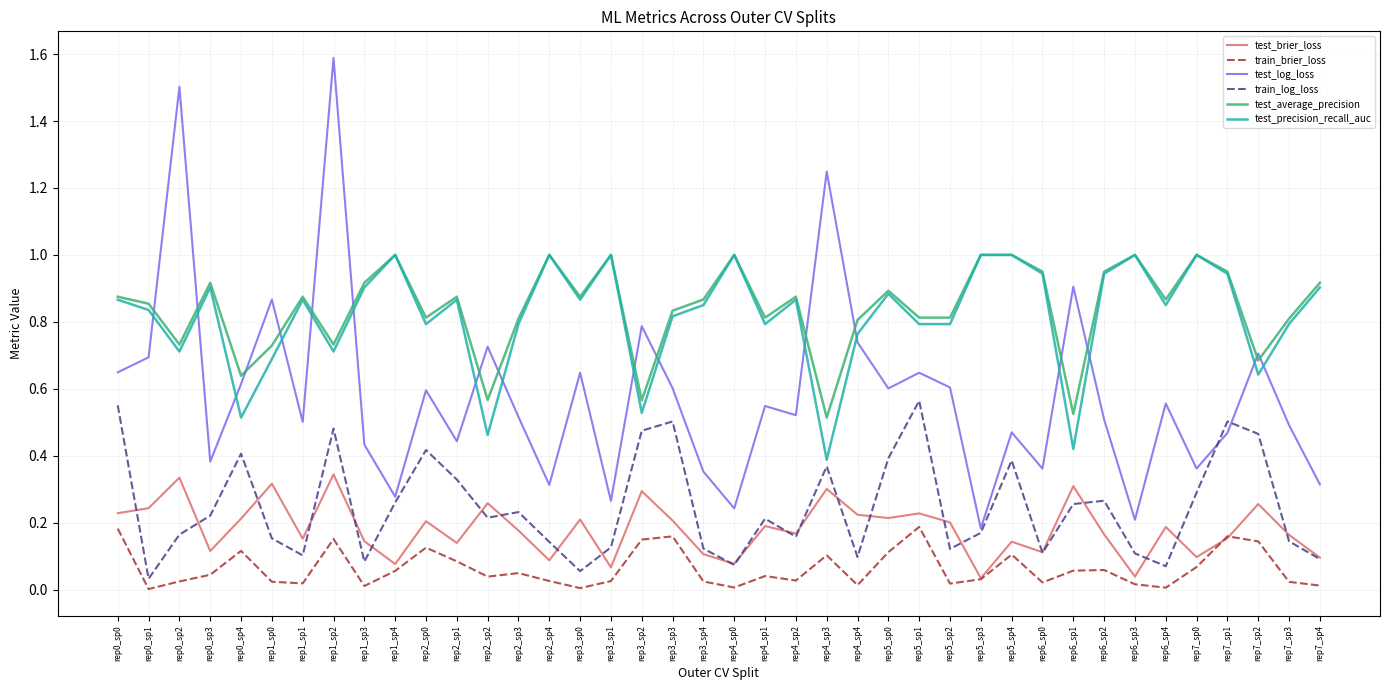

What is the total value across all series at rep2_sp3?

2.6